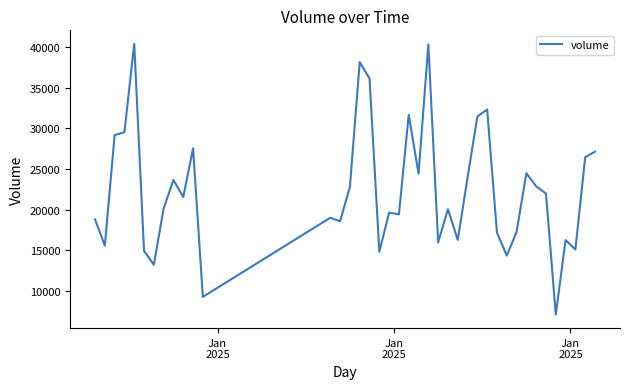

What is the difference between the maximum and minimum values?

33280